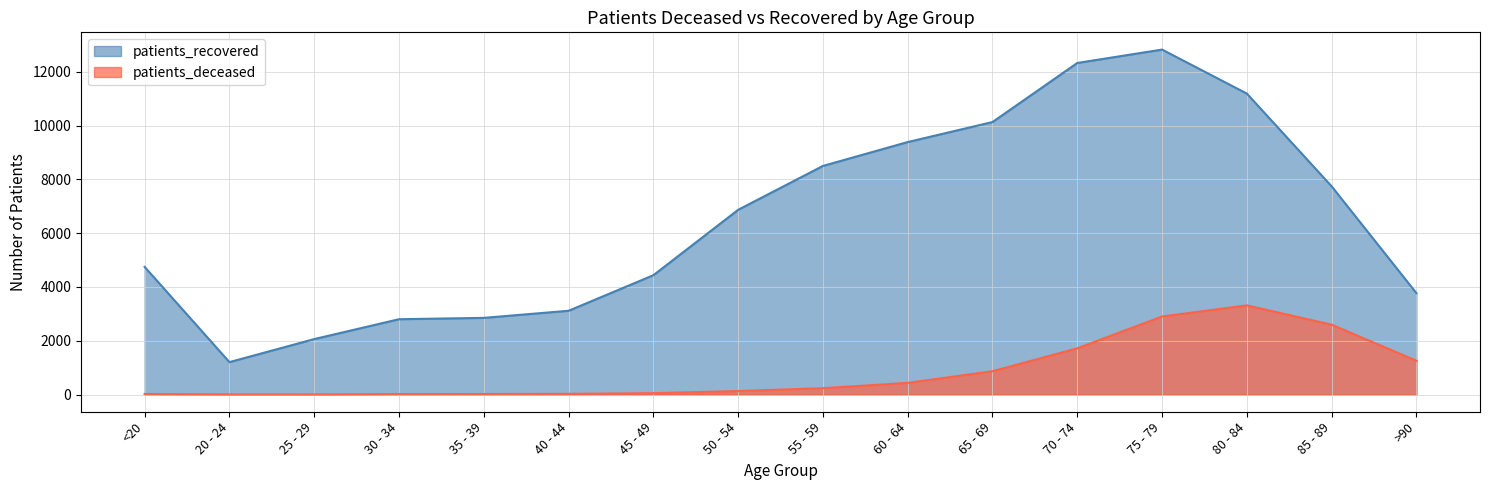

How many values in the patients_deceased series are below 235?

8